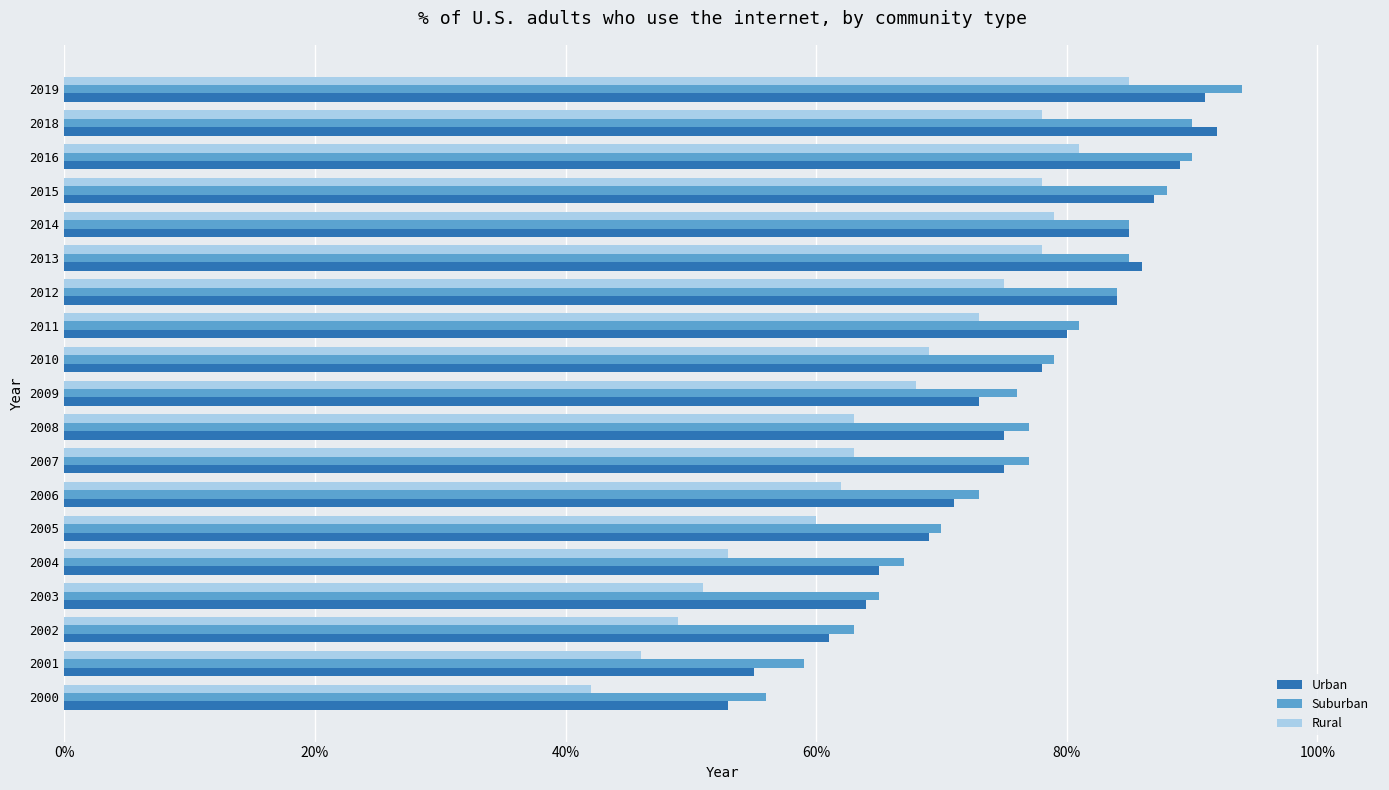

What is the sum of all Suburban values?

14.6